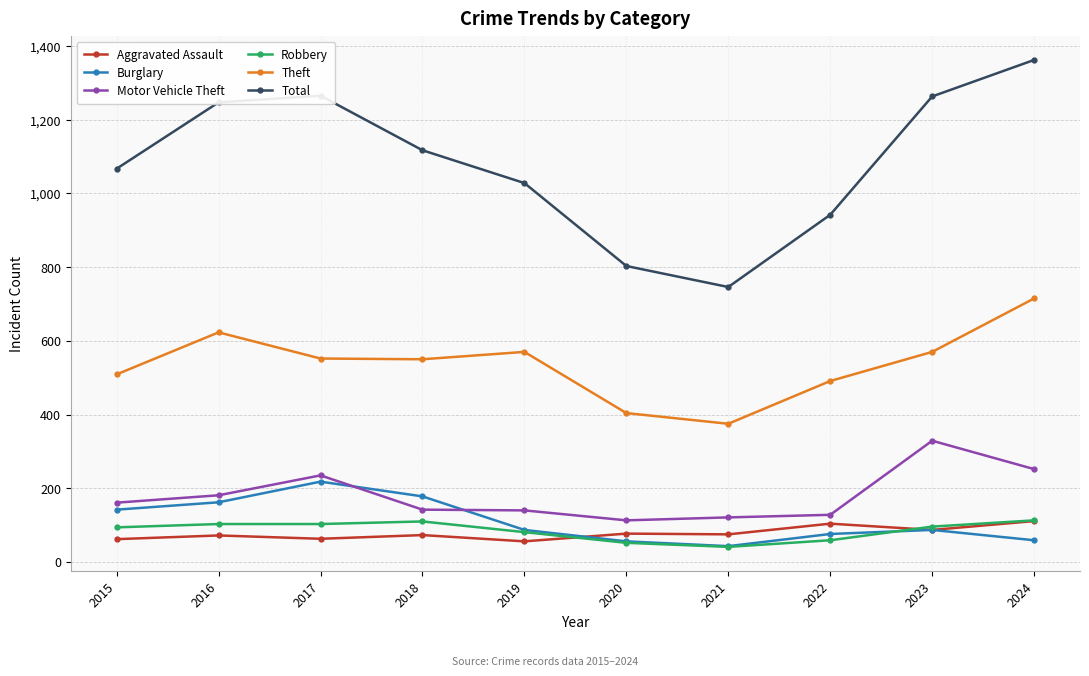

How many categories are shown in the chart?

10